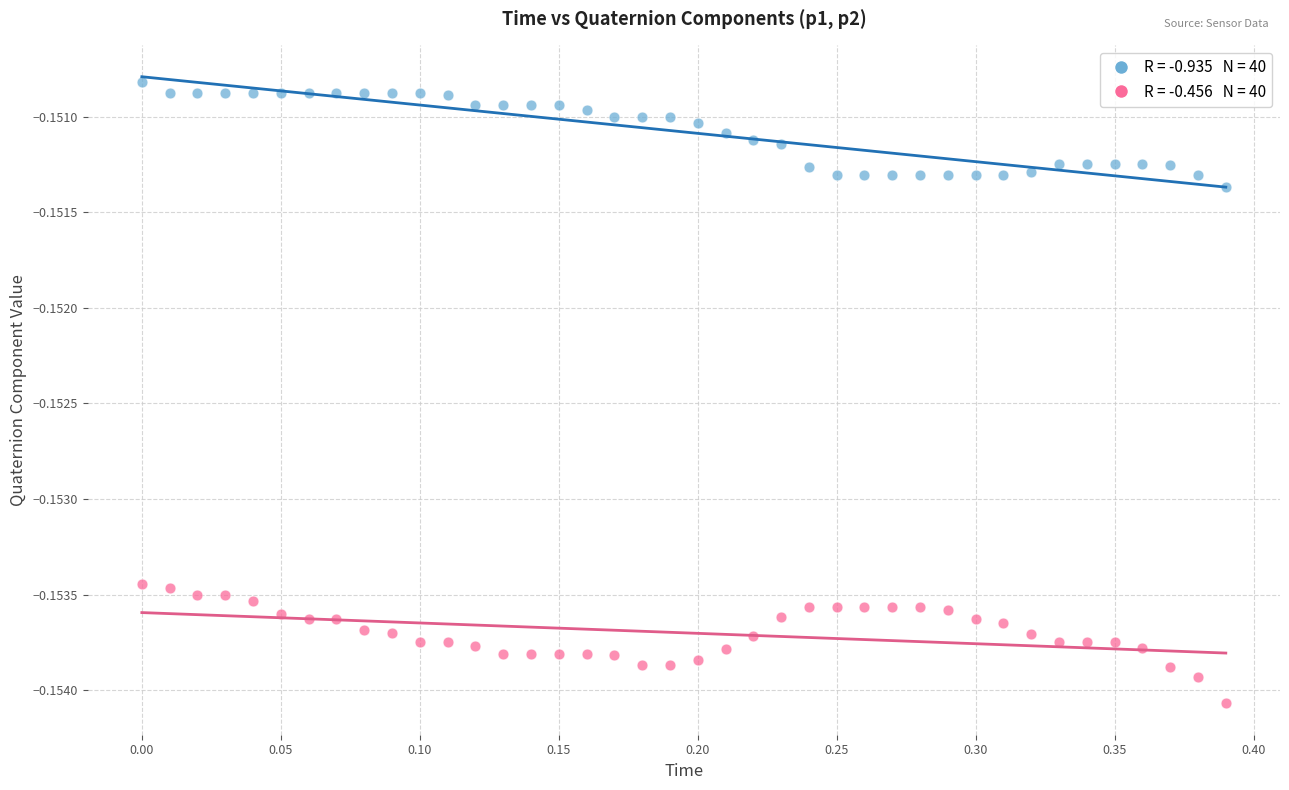

How many data points are displayed?

80